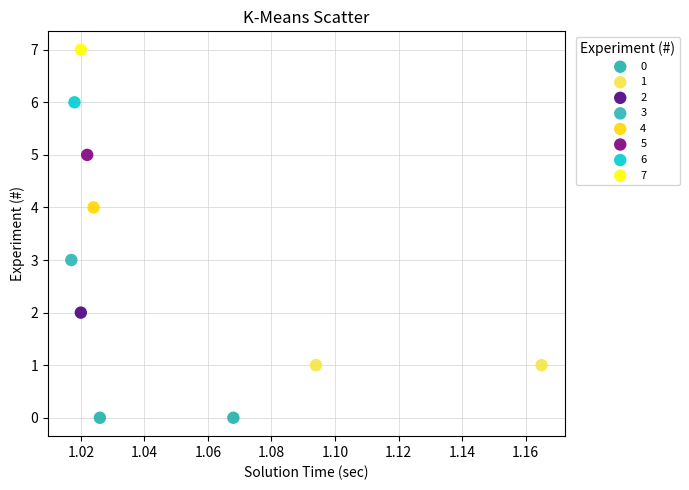

Which series reaches the minimum Y coordinate?

0